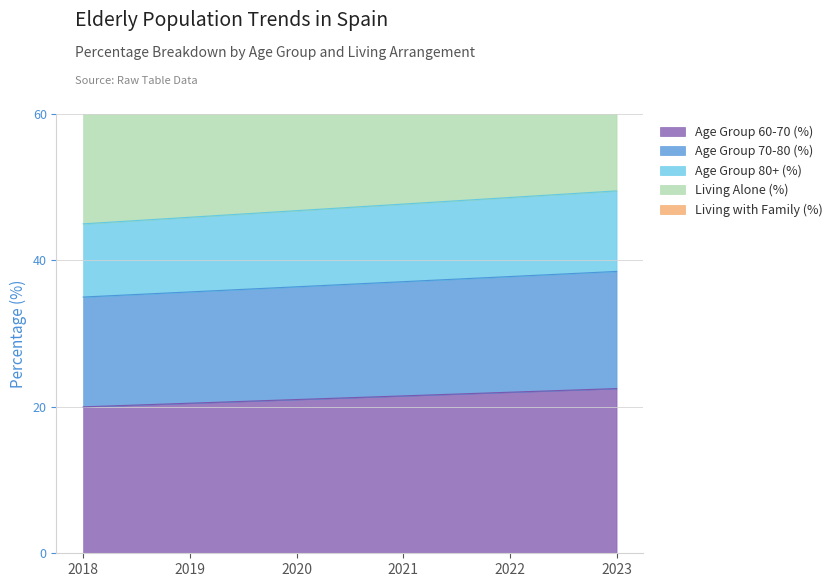

What is the maximum value for Age Group 60-70 (%)?

22.5